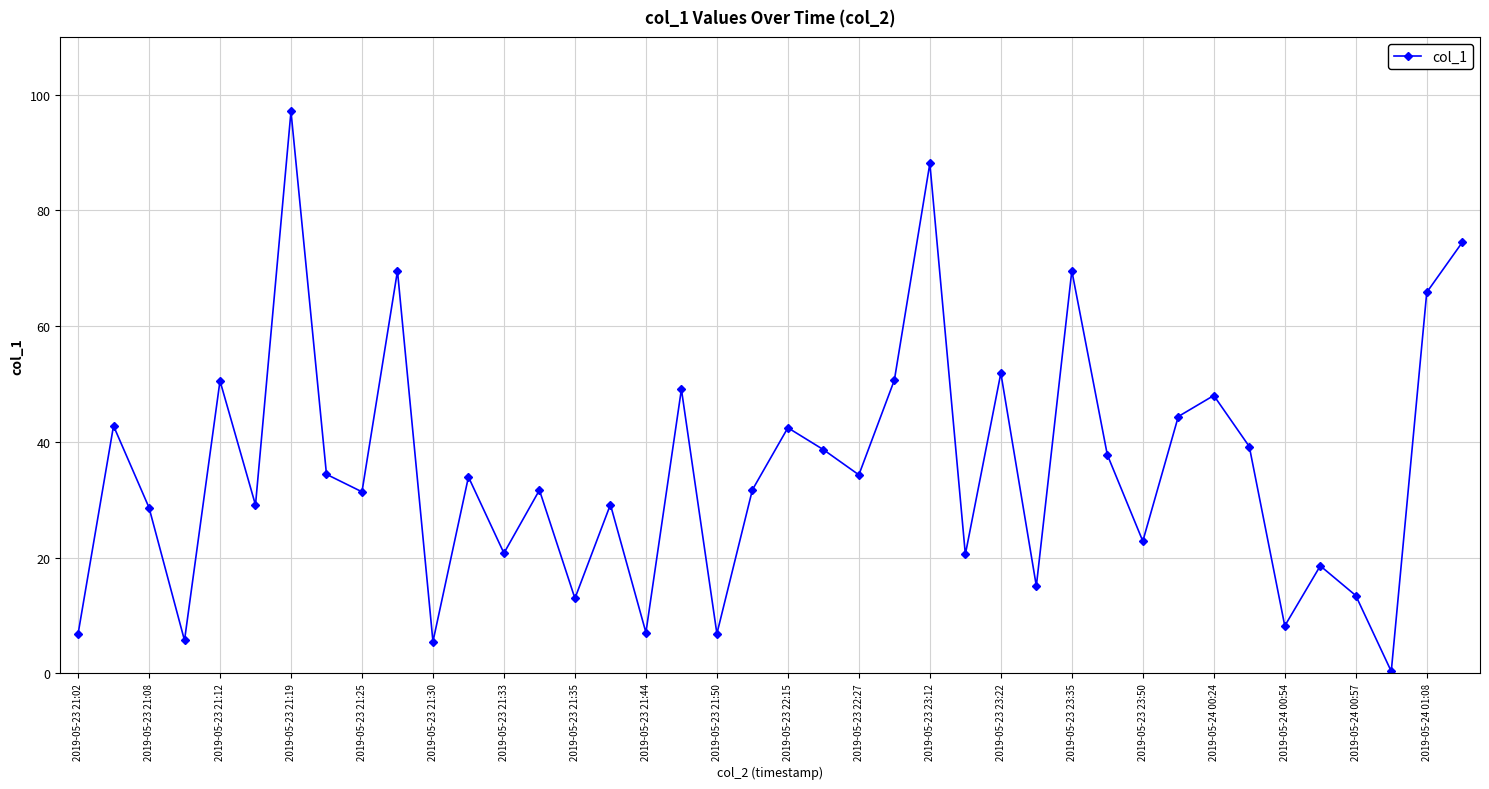

What is the maximum value shown in the chart?

97.1